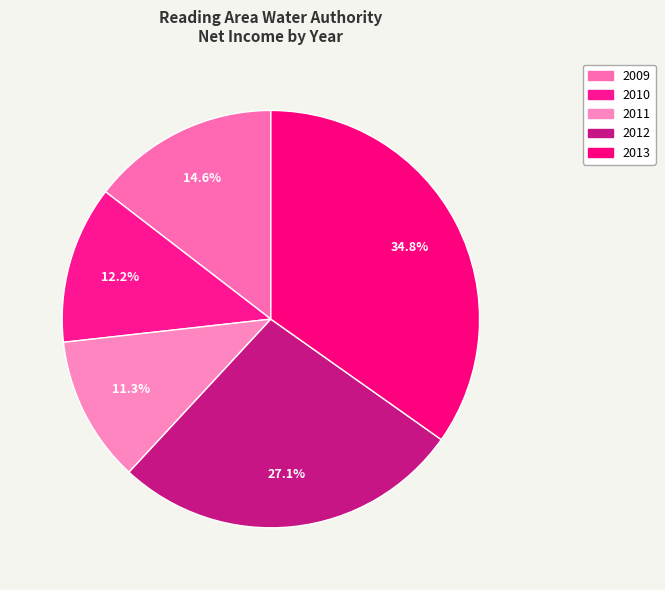

To the nearest percent, what is the average slice percentage?

20%